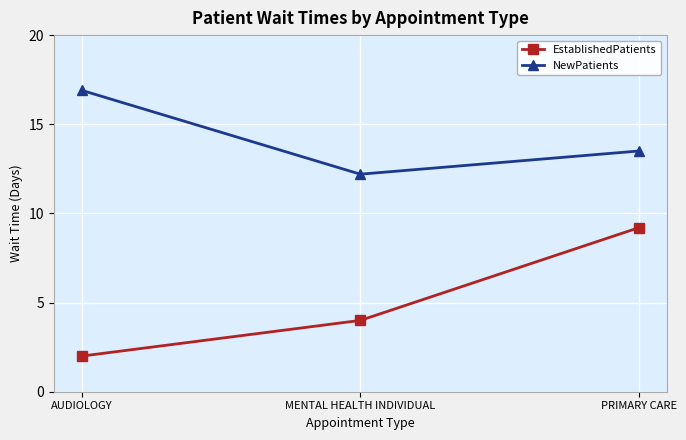

Which category has the highest value in the EstablishedPatients series?

PRIMARY CARE